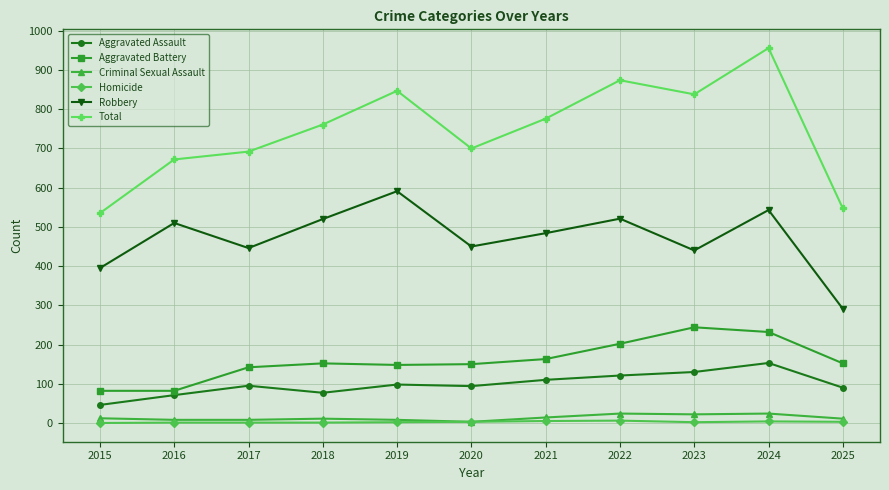

True or false: Aggravated Assault and Total intersect in this chart.

False